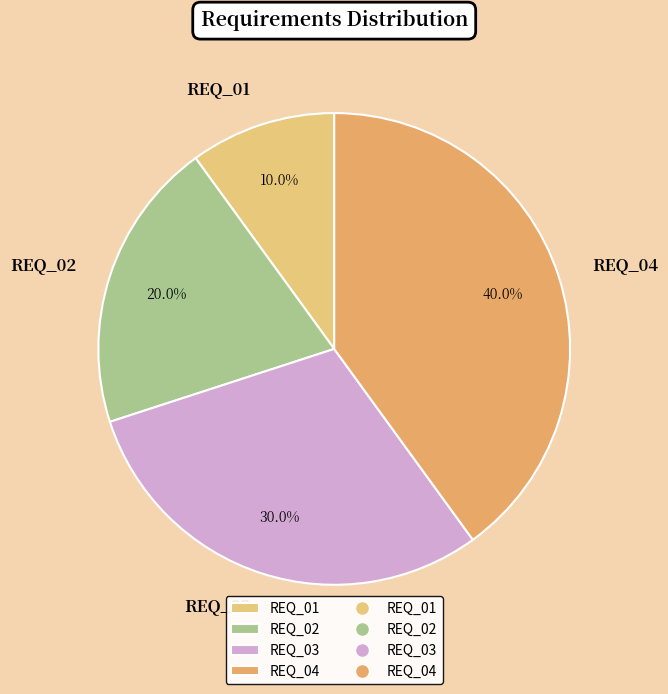

What is the ratio of the value at REQ_01 to the value at REQ_02?

0.5